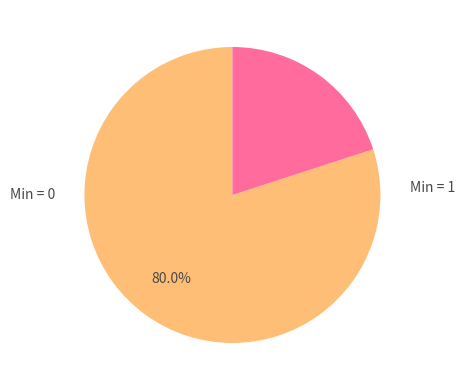

How many slices are in this pie chart?

2